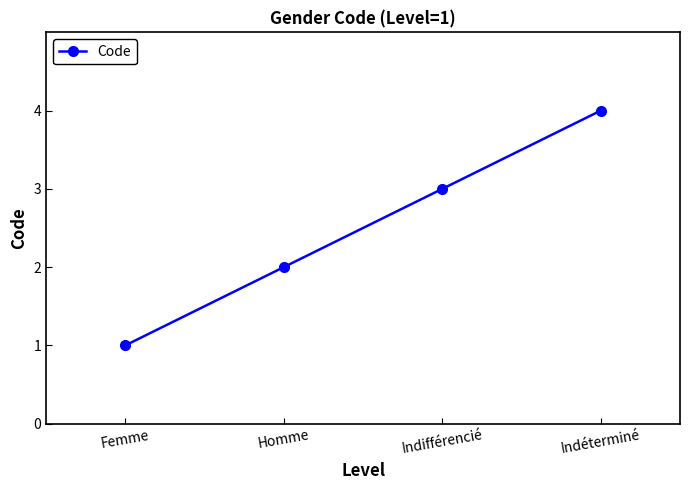

Which category has the highest value across all series?

Indéterminé